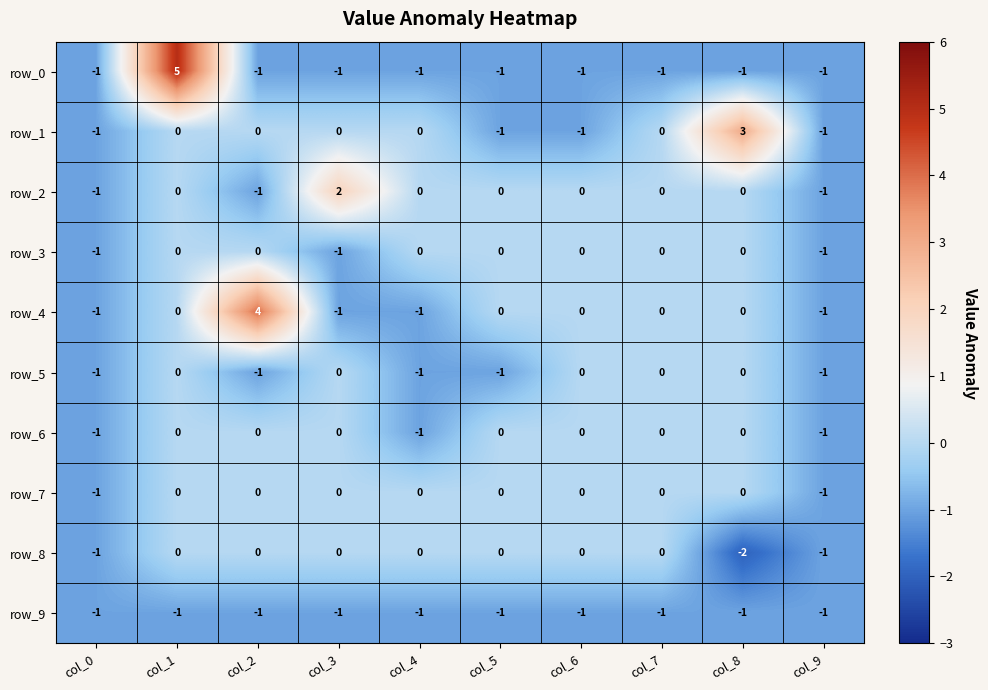

What is the average value of the row_9 series?

-1